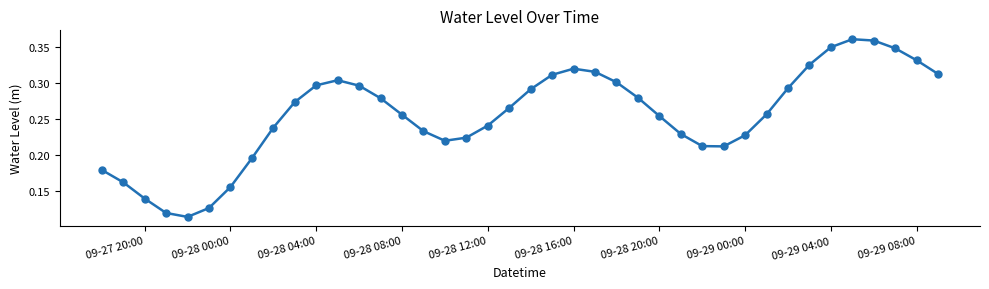

How many interior local valleys (lower than both neighbors) does the data have?

3